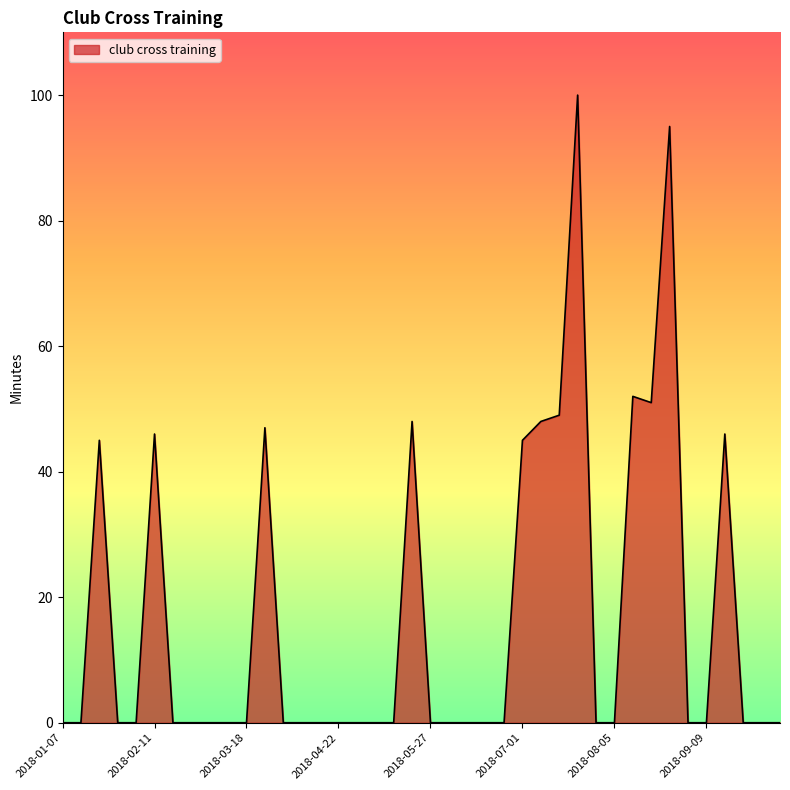

What is the maximum value shown in the chart?

100